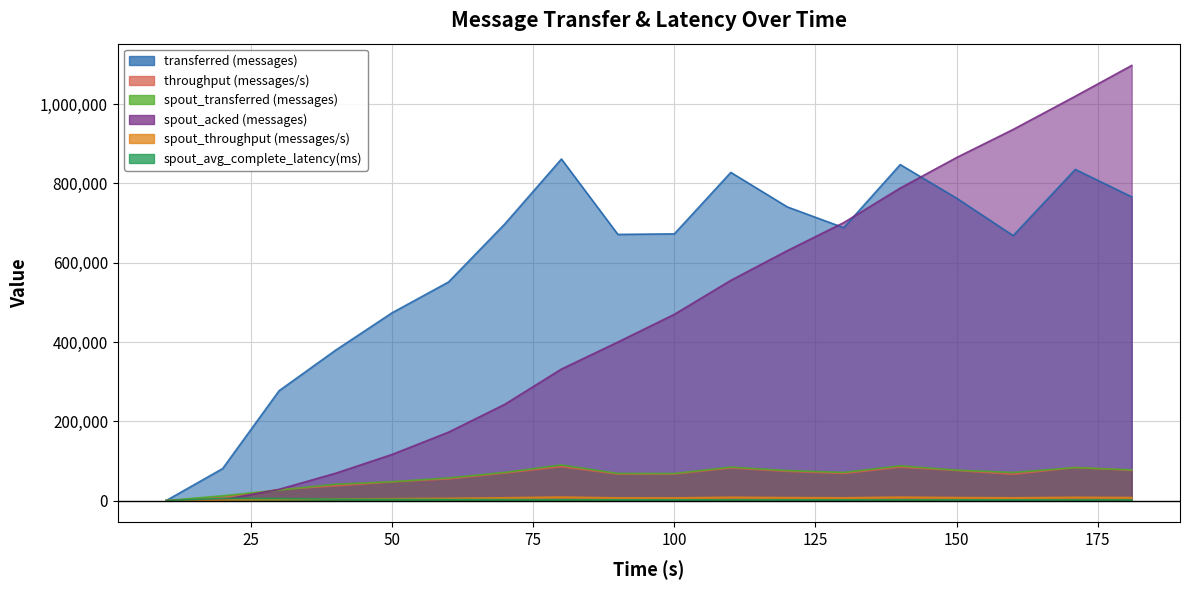

Which series ends up on top after the final intersection of spout_acked (messages) and throughput (messages/s)?

spout_acked (messages)